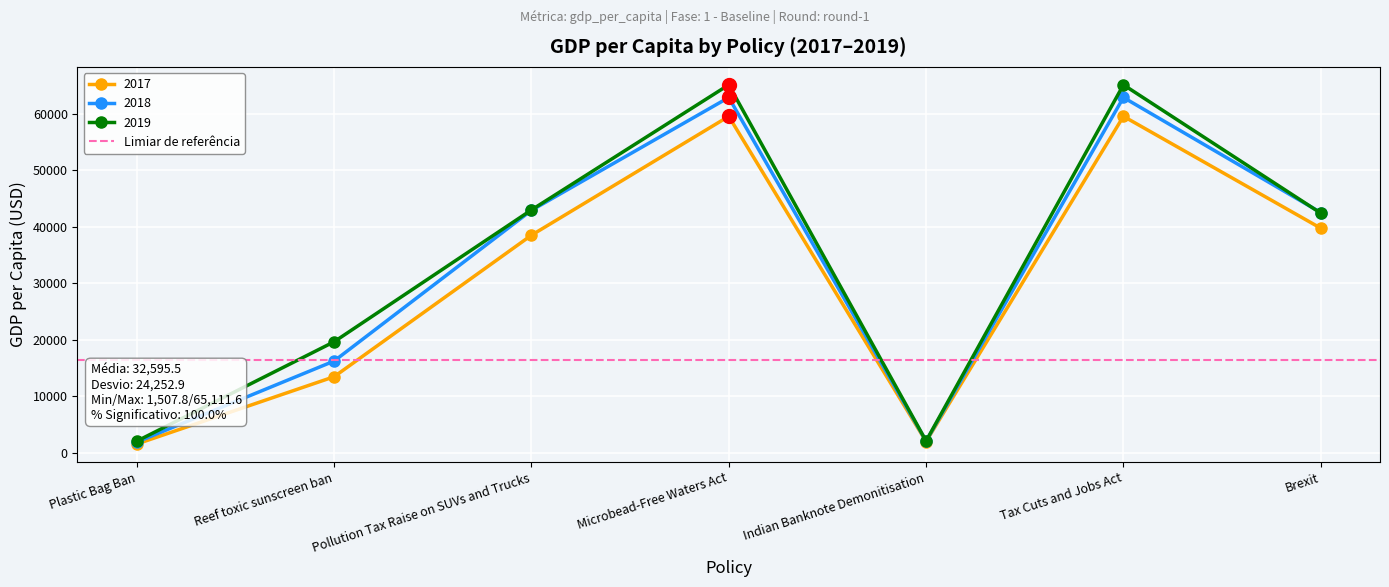

After their last crossing, which series has the higher values: 2018 or 2019?

2018